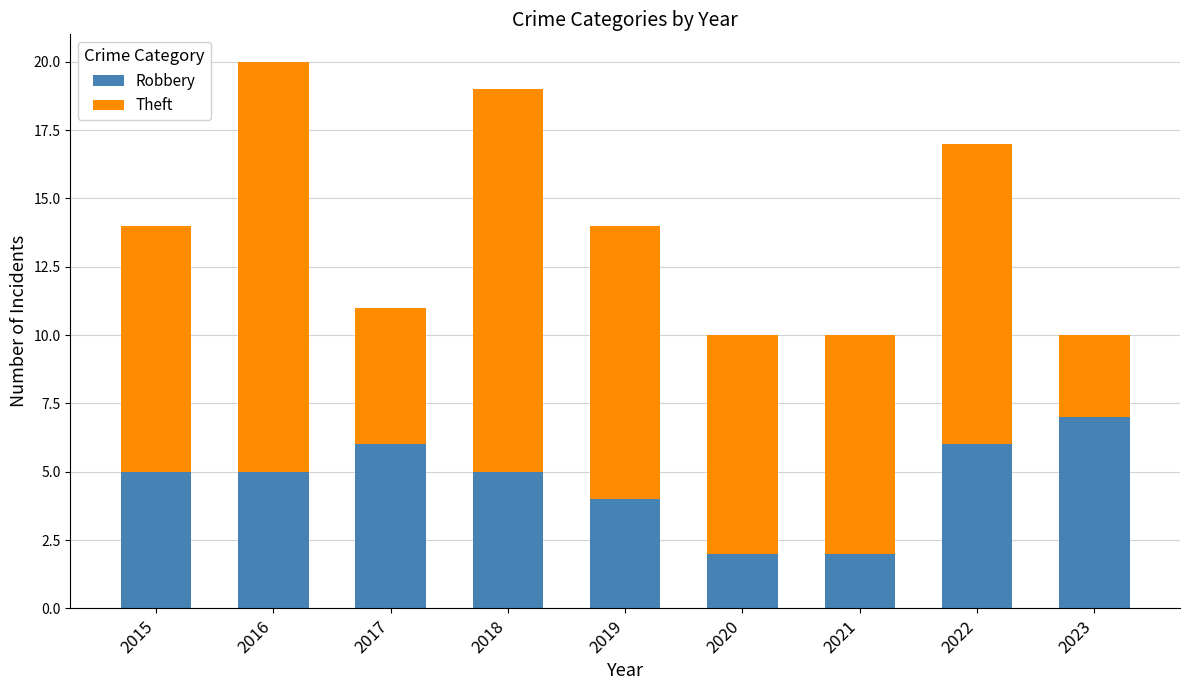

At which category is the sum across all series the highest?

2016